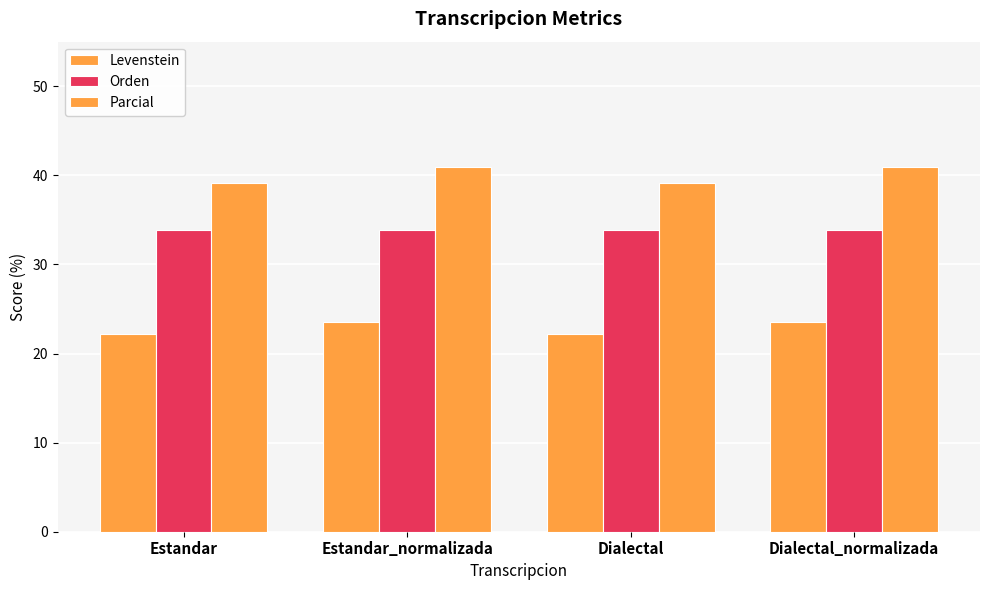

Count the number of categories in the chart.

4